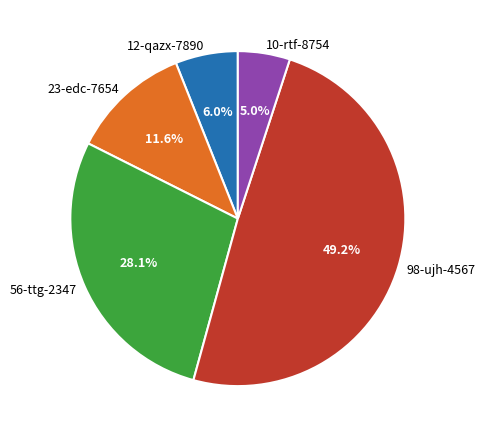

Combined, do 23-edc-7654 and 56-ttg-2347 account for over 50%?

No